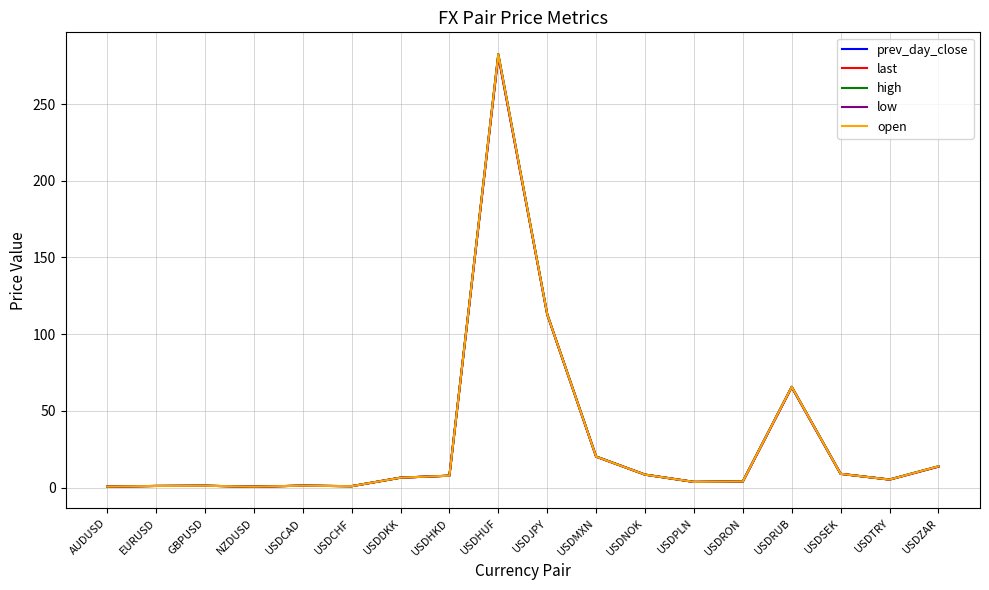

What is the highest value of the low series?

281.2